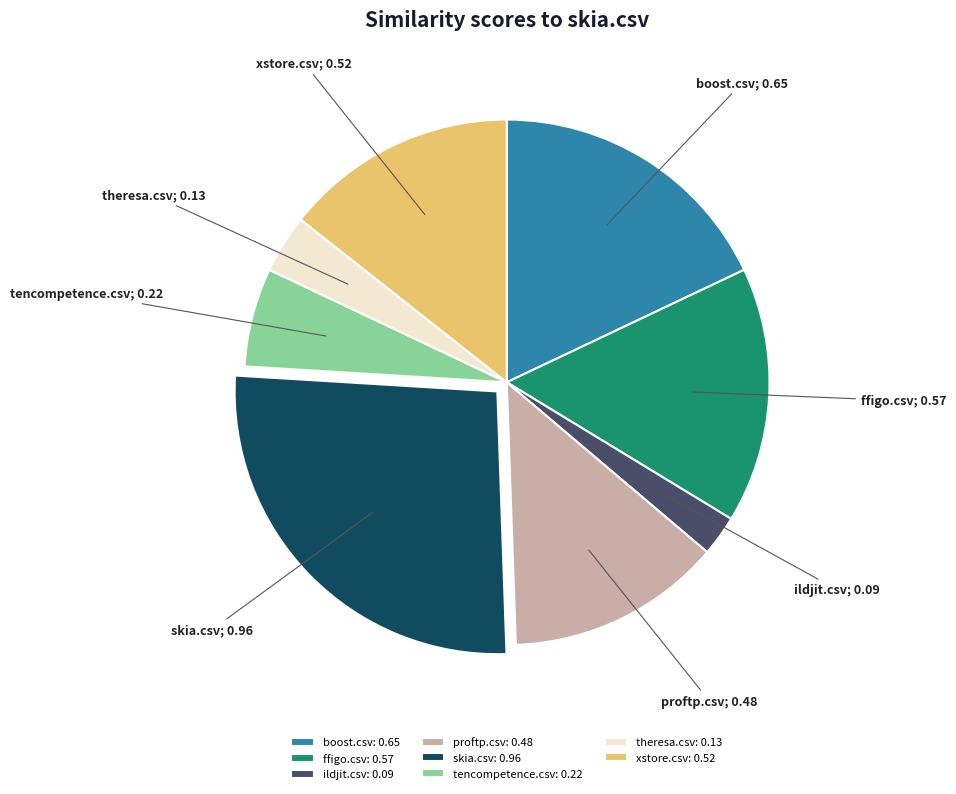

Which slice is the largest?

skia.csv: 0.96